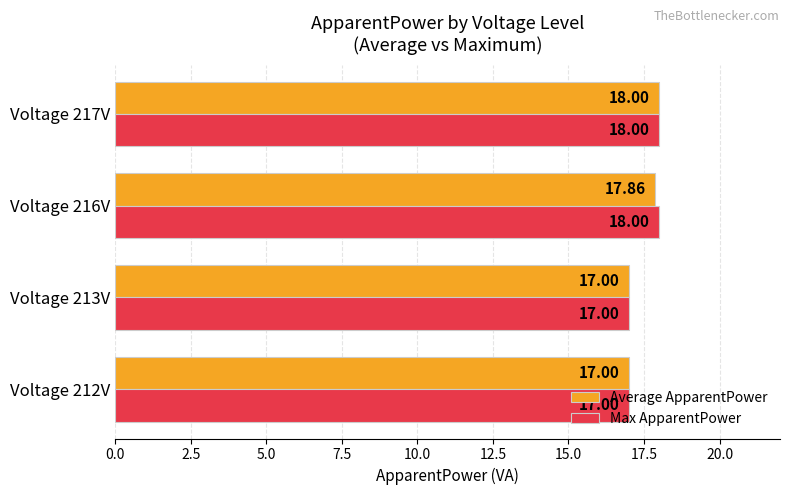

What is the maximum value for Average ApparentPower?

18.0